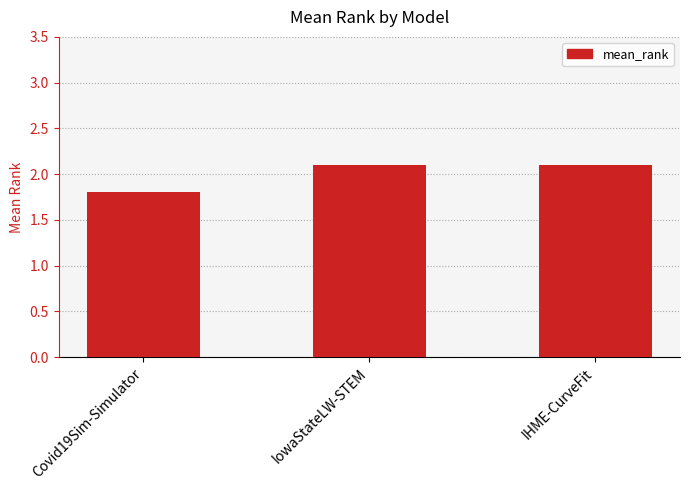

What is the ratio of the value at Covid19Sim-Simulator to the value at IHME-CurveFit?

0.9